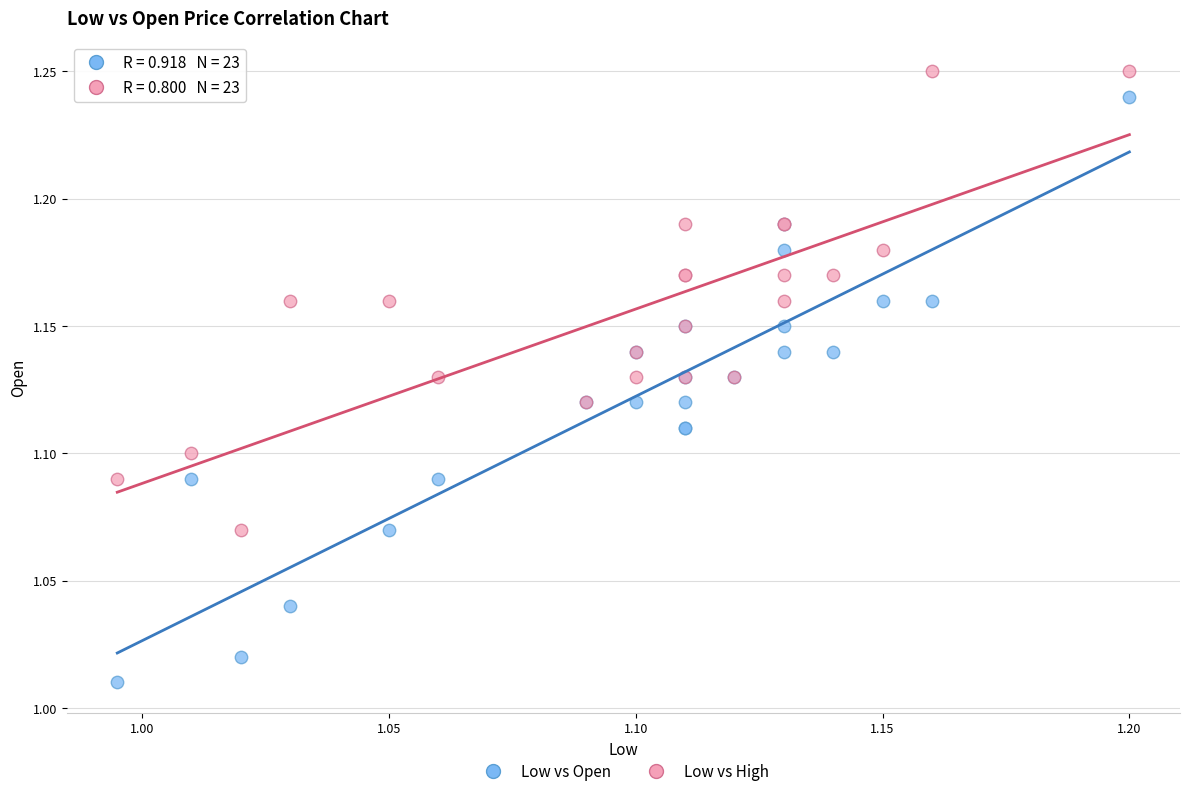

Which series has the widest spread of Y values?

Low vs Open